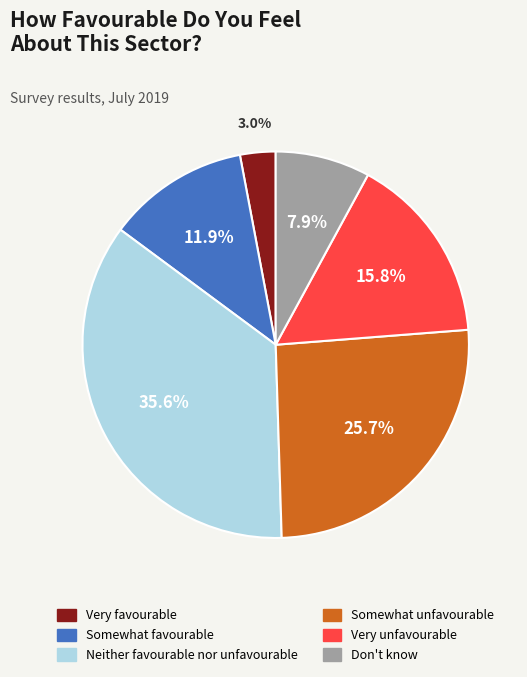

How much of the chart is everything except Neither favourable nor unfavourable?

64.4%